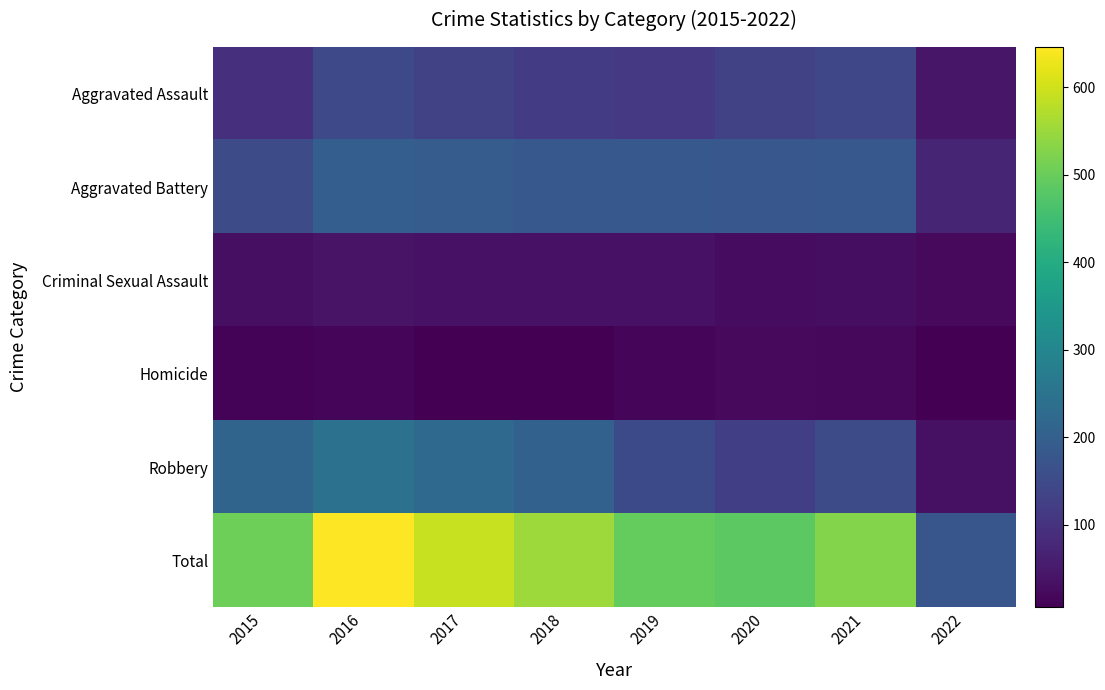

Which category has the highest value across all series?

2016